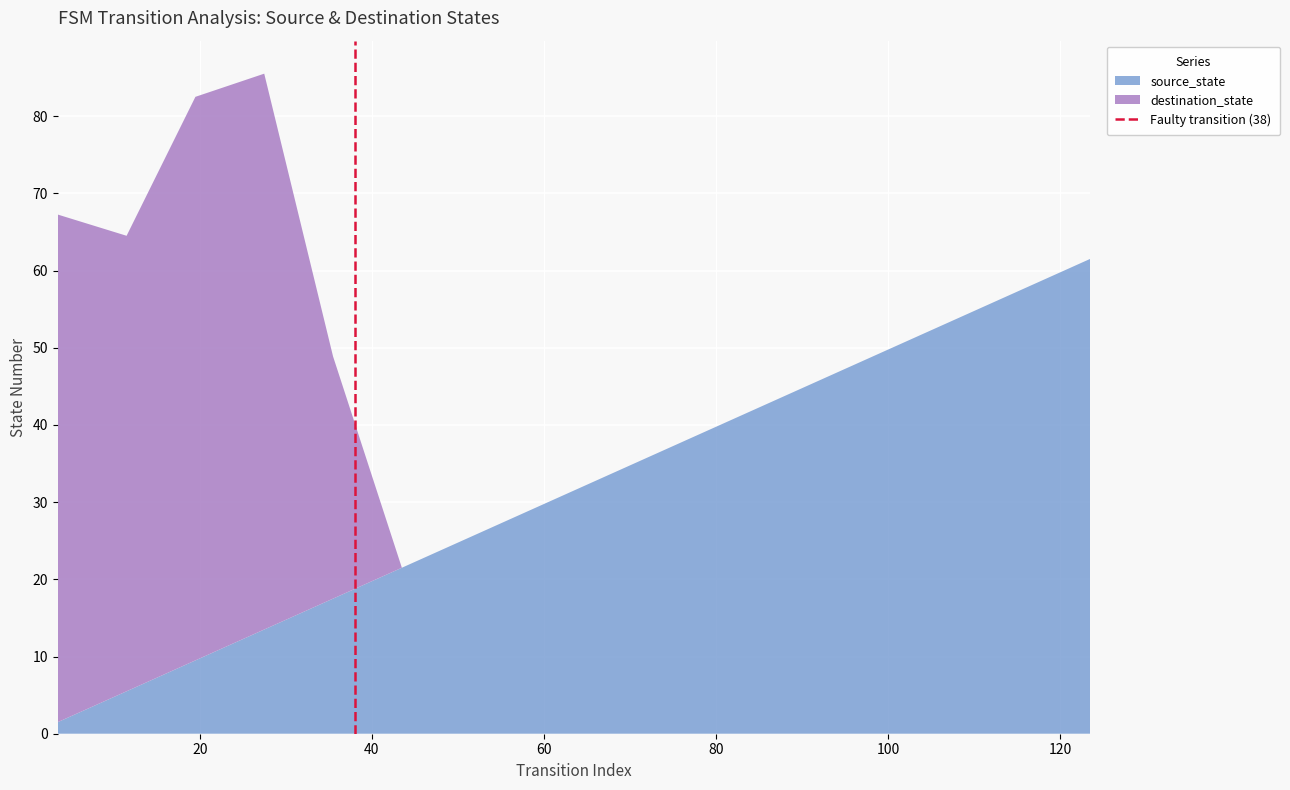

What is the maximum value for source_state?

61.5